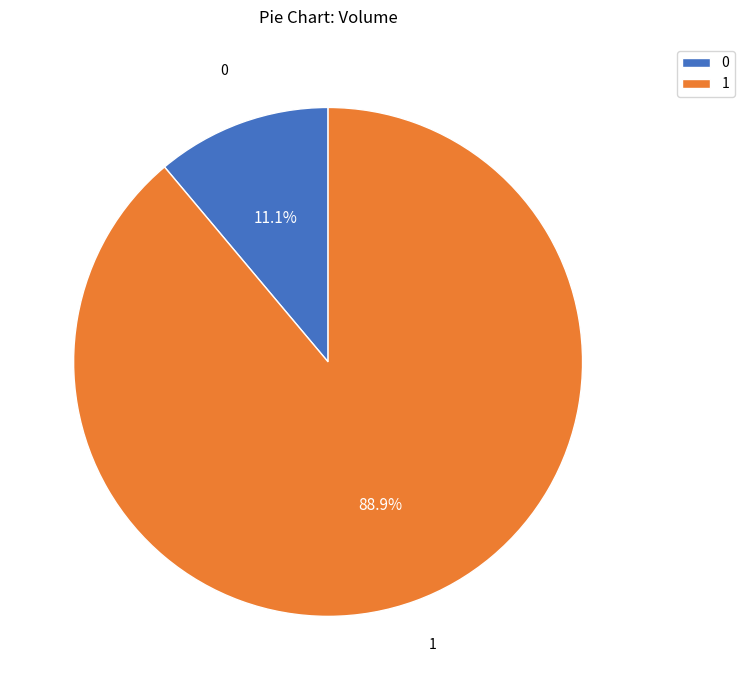

True or false: 0 accounts for 11% of the total.

True